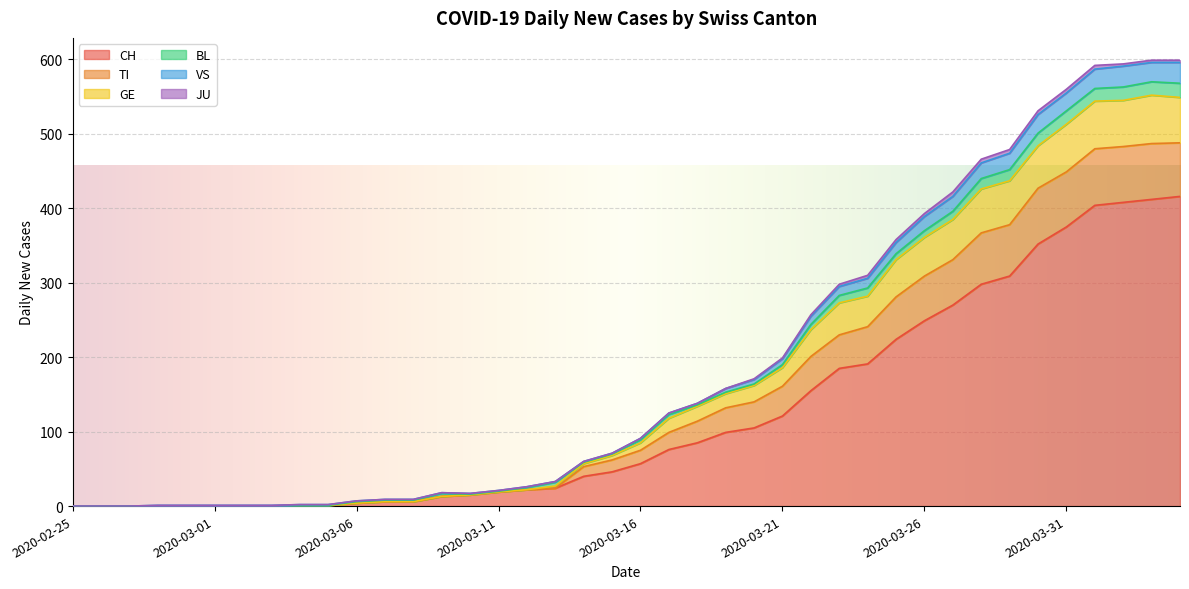

At which category does TI reach its first local peak?

2020-04-03